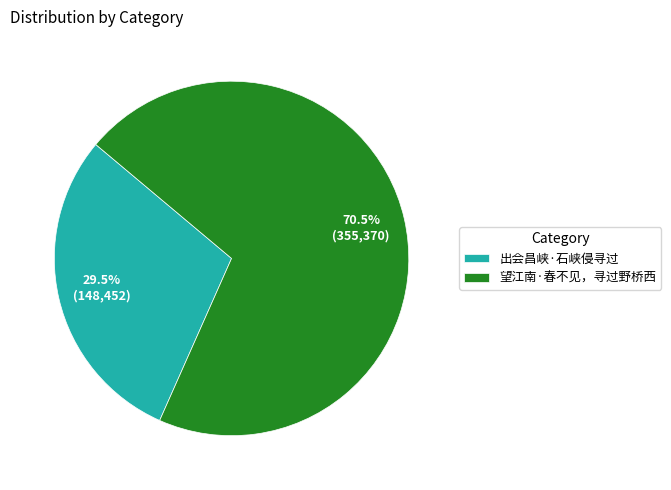

Does 望江南·春不见，寻过野桥西 represent more than half of the total?

Yes